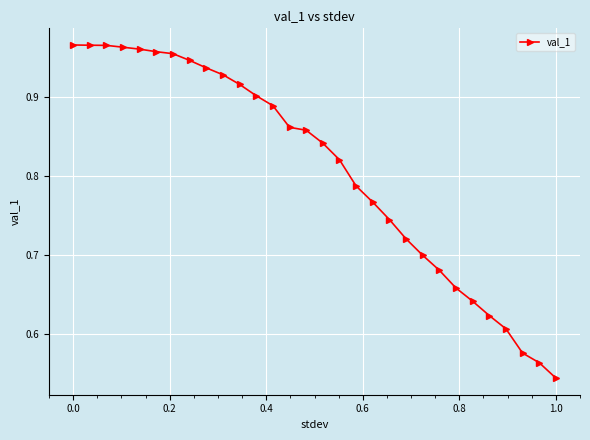

What is the difference between the maximum and minimum values?

0.4